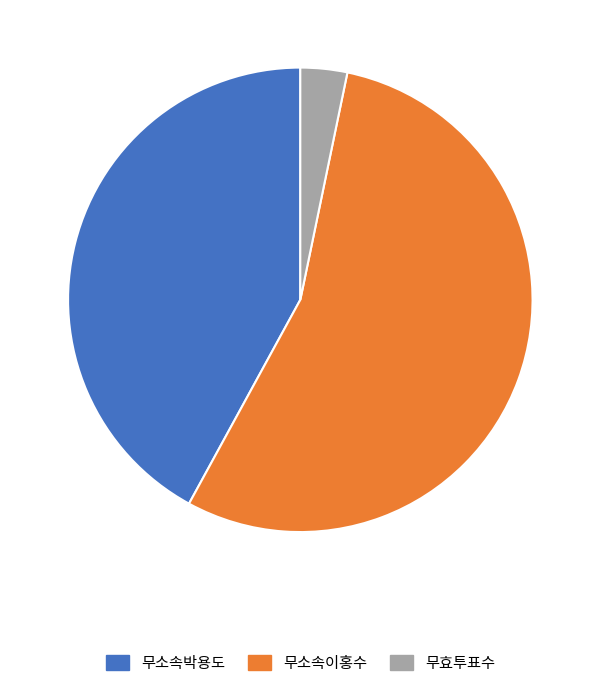

What is the largest slice in the pie chart?

무소속이홍수